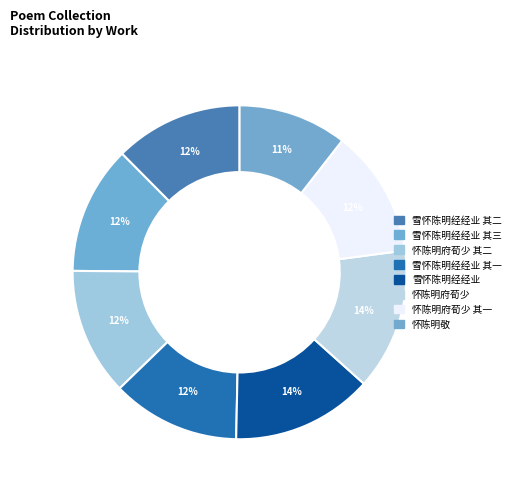

To the nearest percent, what is the average slice percentage?

12%